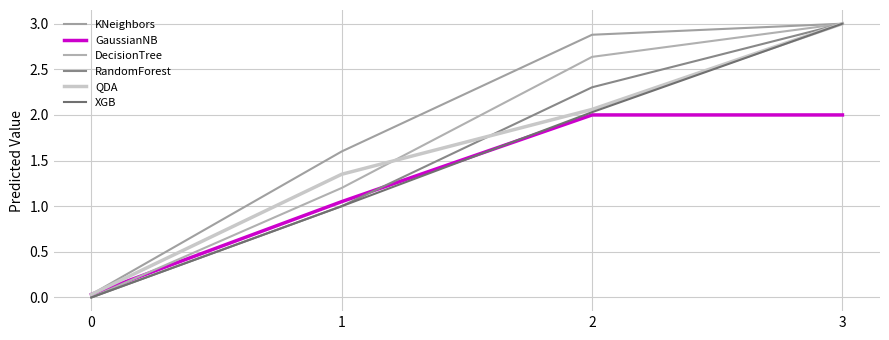

What is the sum of all KNeighbors values?

7.5